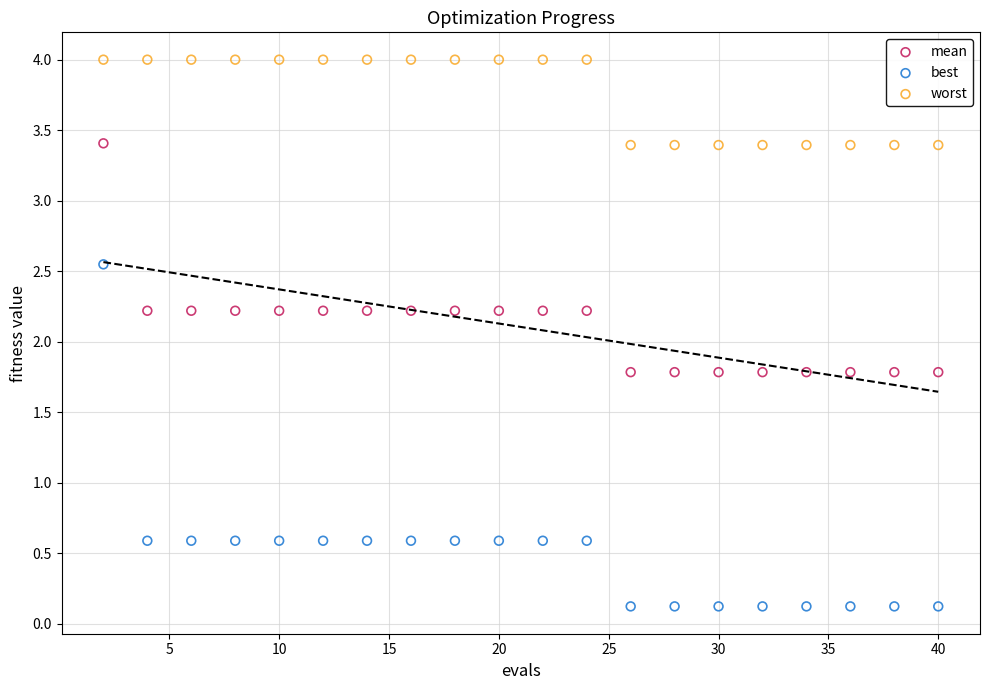

Which series has the widest spread of Y values?

best